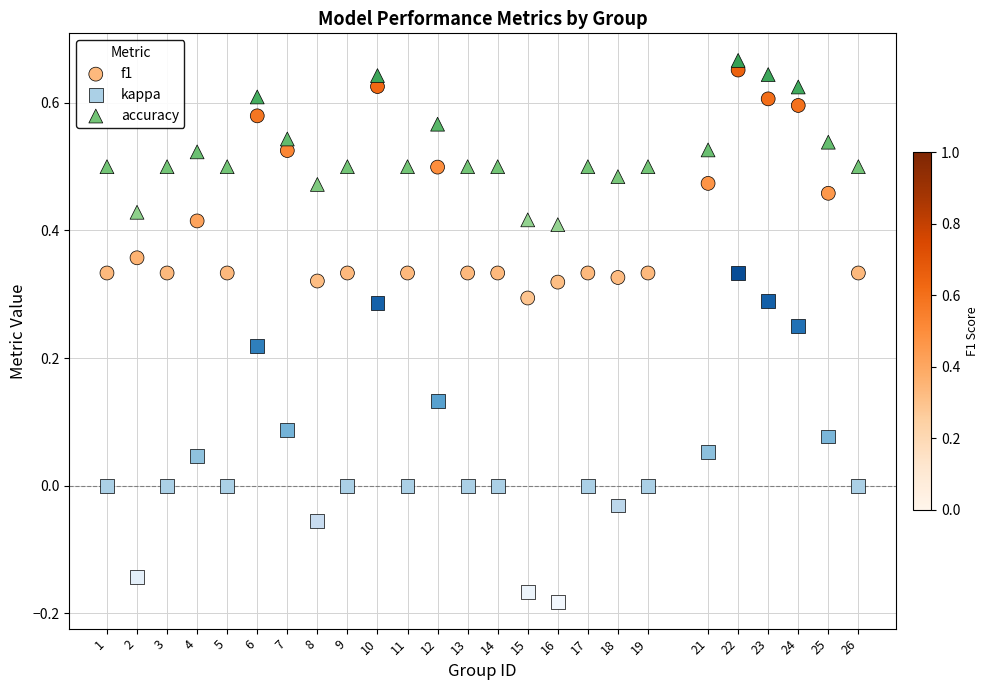

What is the X range (max minus min) for the scatter plot?

25.0